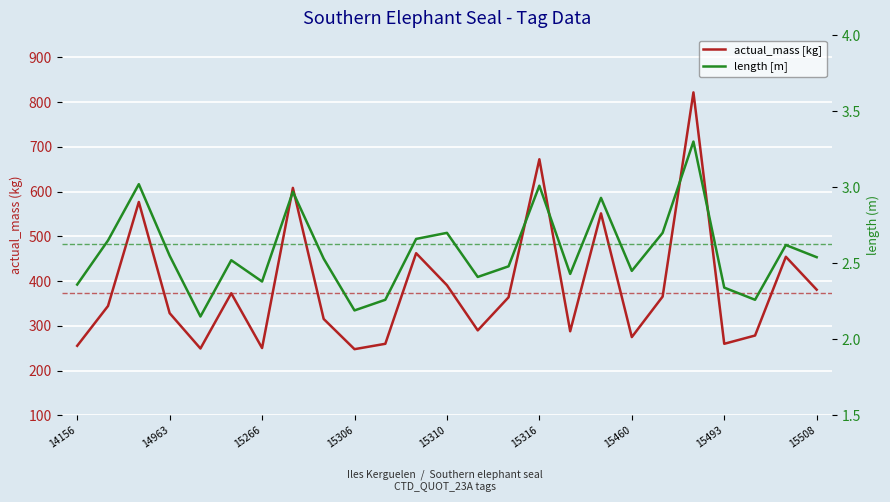

The actual_mass [kg] series shows 515.2 at 14. True or false?

False